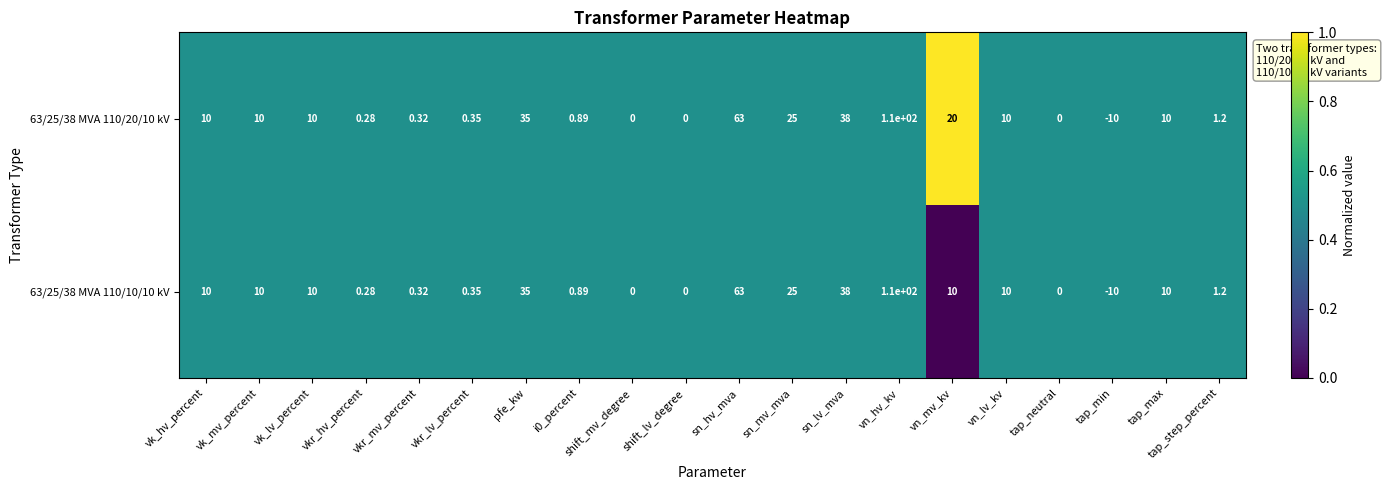

At which label is 63/25/38 MVA 110/20/10 kV closest to 50?

sn_lv_mva